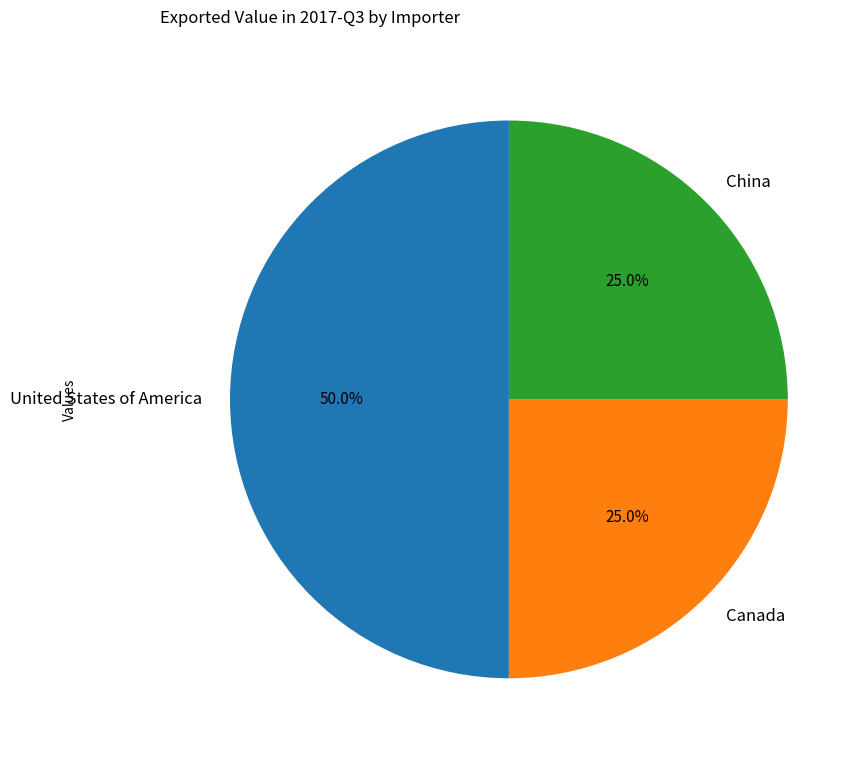

Is Canada the majority of the pie?

No